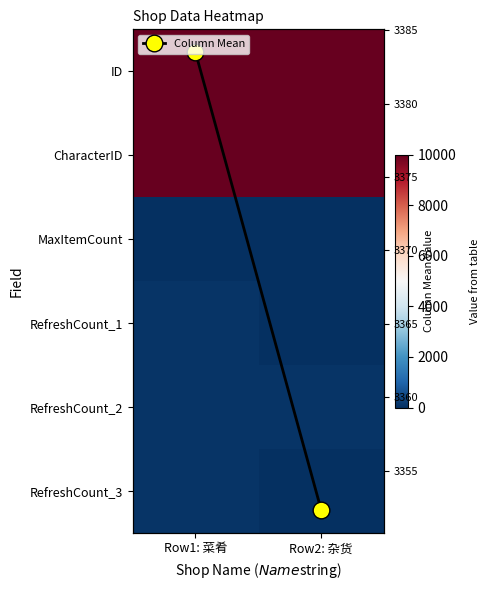

What is the minimum value for MaxItemCount?

2.0